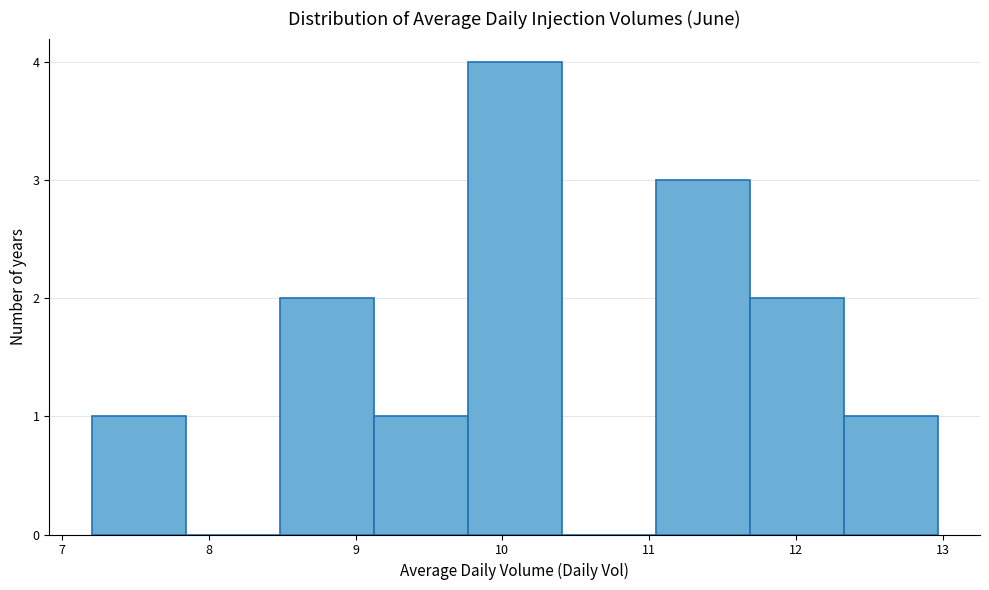

Reading left to right, transcribe this chart: for each bar, give the range it covers on the x-axis and its height. Neither the bar edges nor the heights are printed on the chart, so give them approximately, as read against the axes.

7.2 to 7.8: 1
7.8 to 8.5: 0
8.5 to 9.1: 2
9.1 to 9.8: 1
9.8 to 10.4: 4
10.4 to 11.0: 0
11.0 to 11.7: 3
11.7 to 12.3: 2
12.3 to 13.0: 1